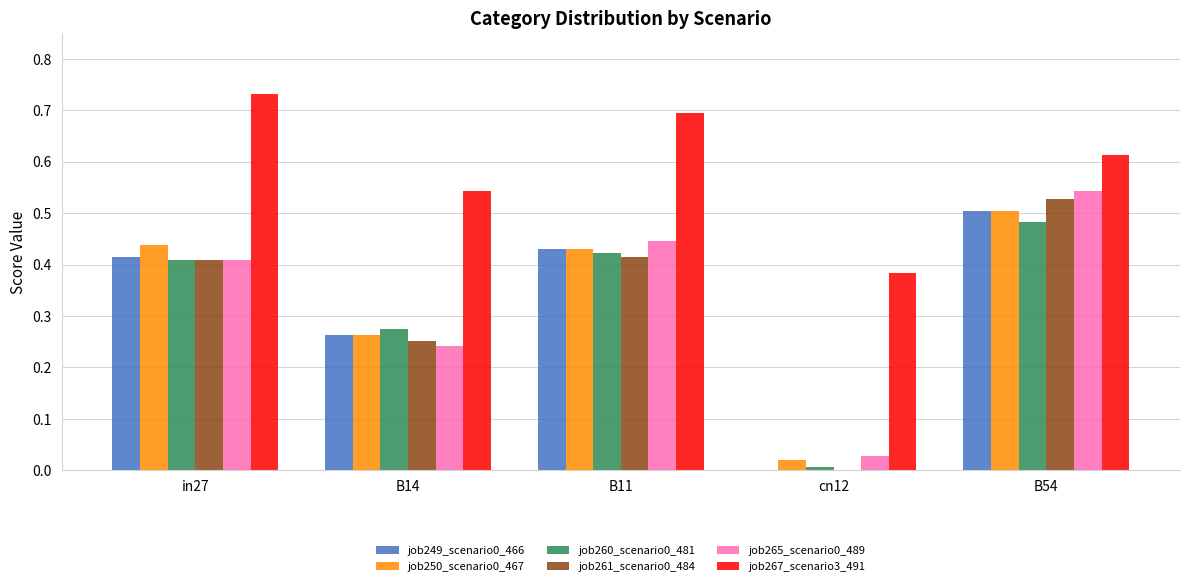

The value of job265_scenario0_489 at B54 is 0.2. True or false?

False